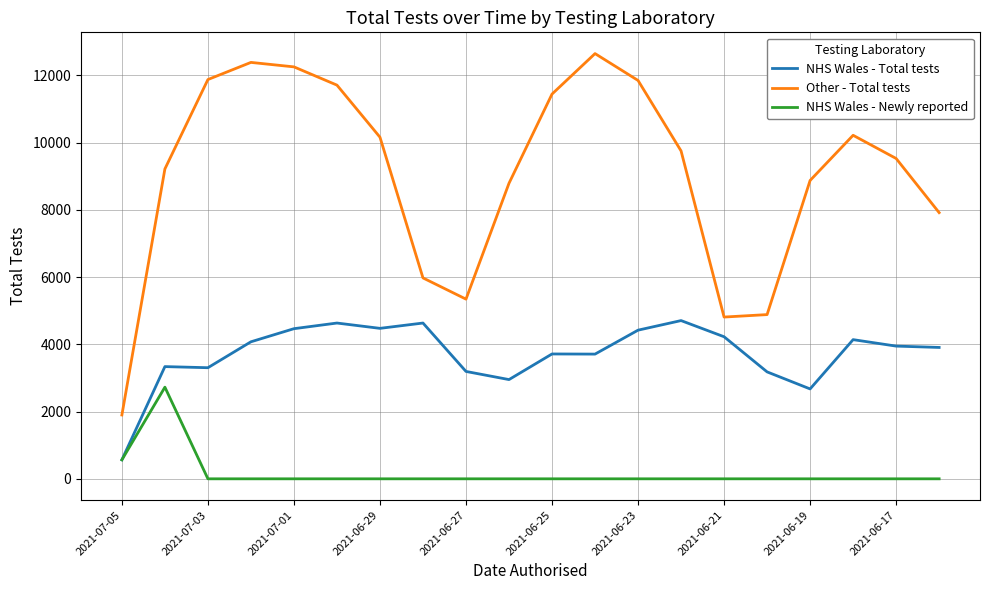

What is the minimum value for Other - Total tests?

1899